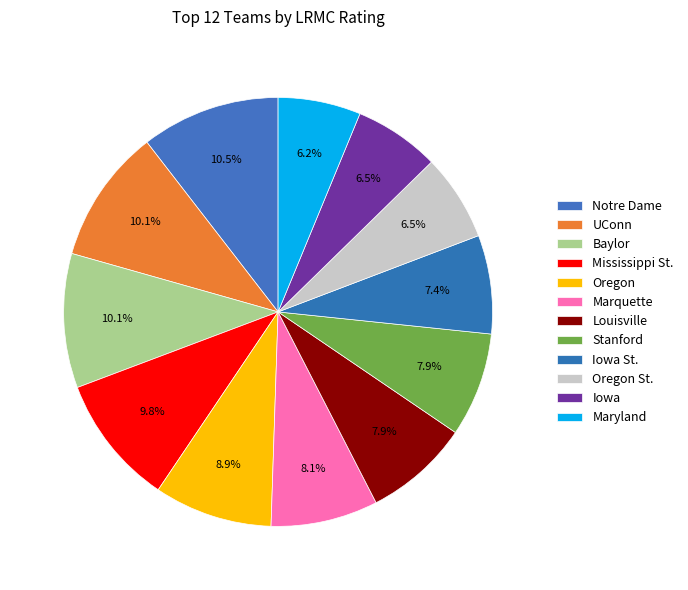

Which slice is the smallest?

Maryland